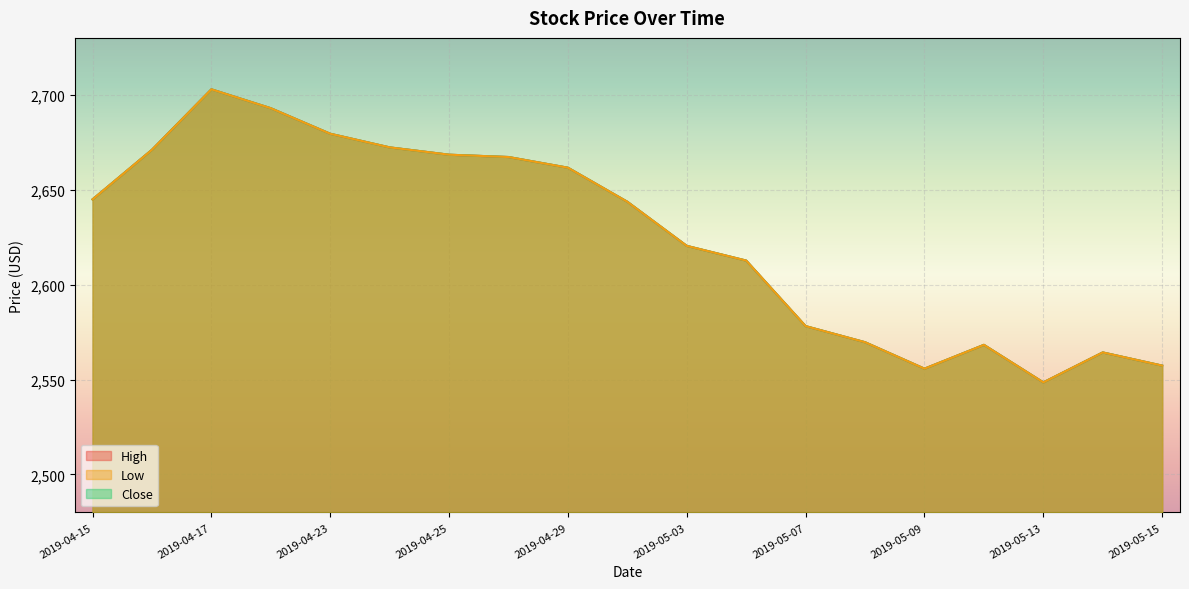

What are all the series names shown in the legend?

High, Low, Close